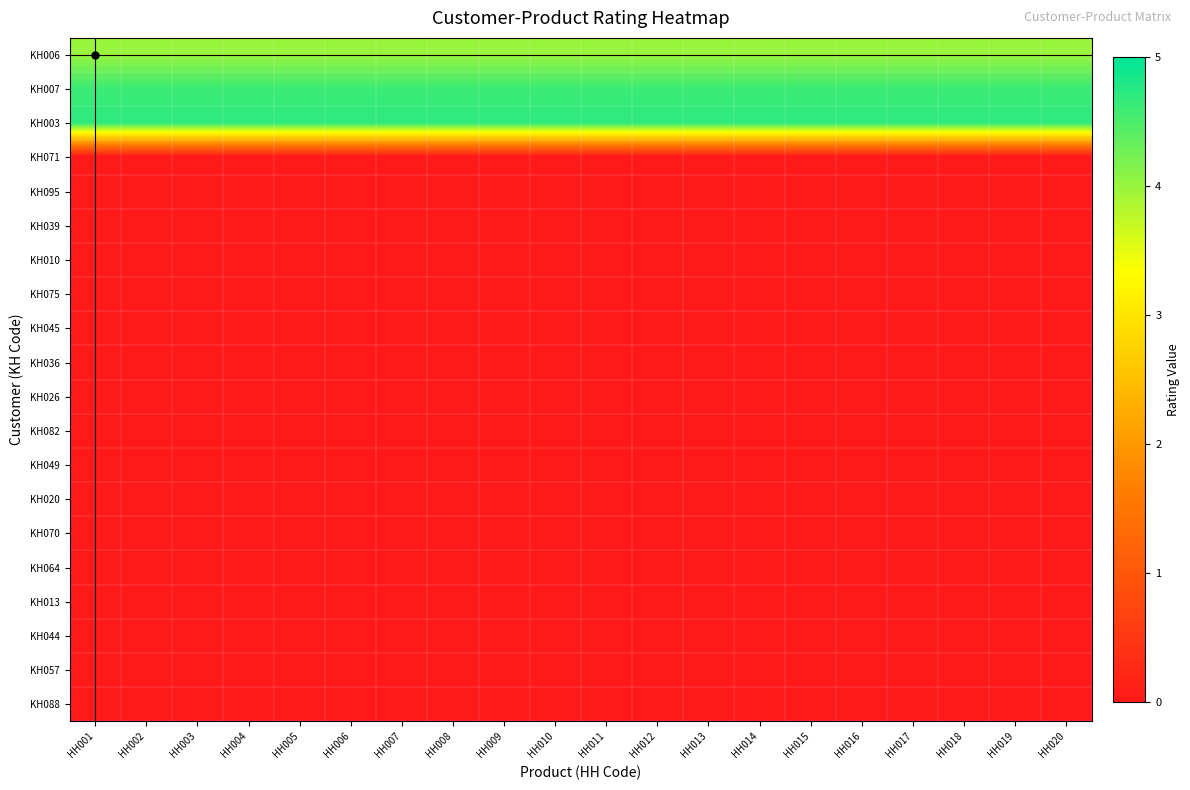

What is the total value across all series at HH019?

13.3